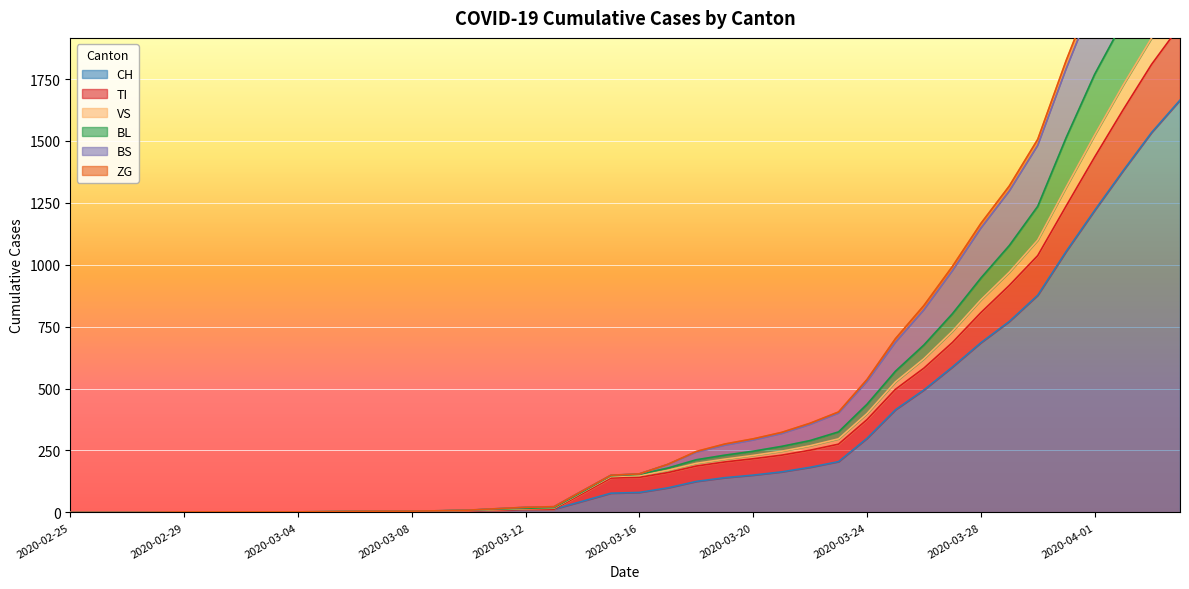

At which label does BS reach its minimum?

2020-02-25